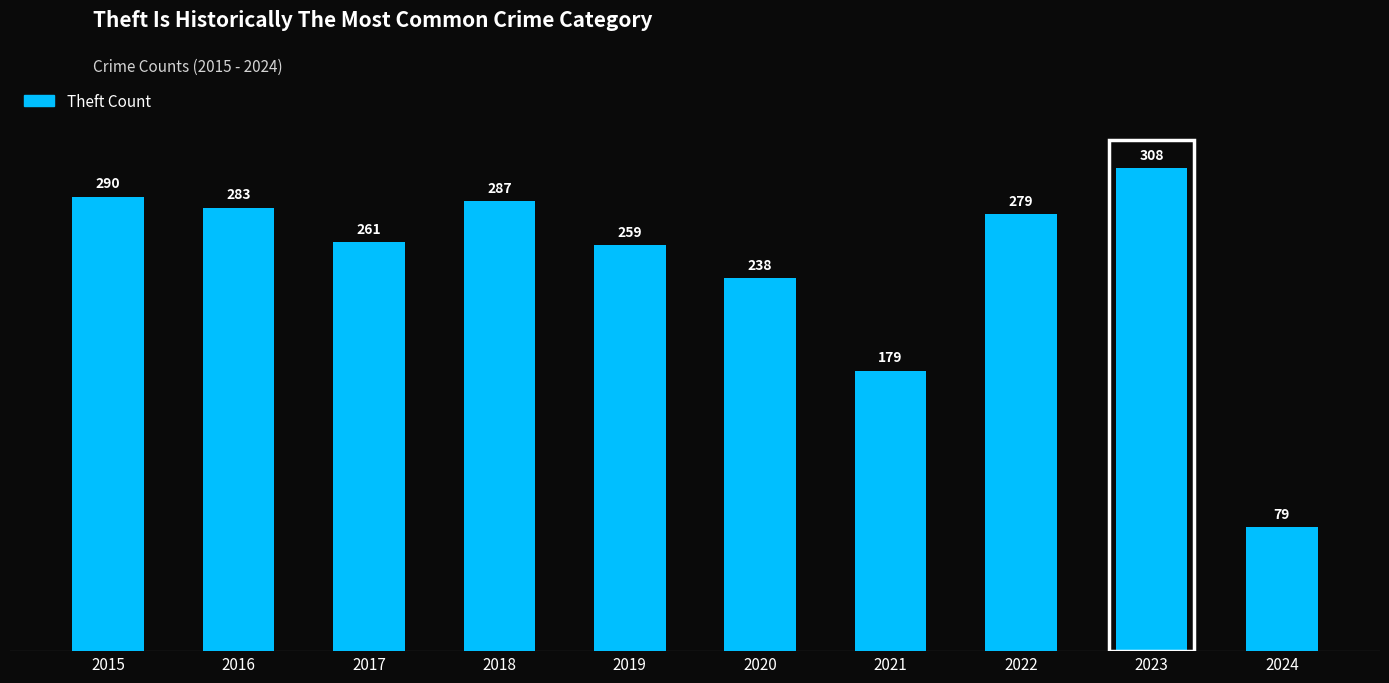

What is the difference between the values at 2017 and 2020?

23